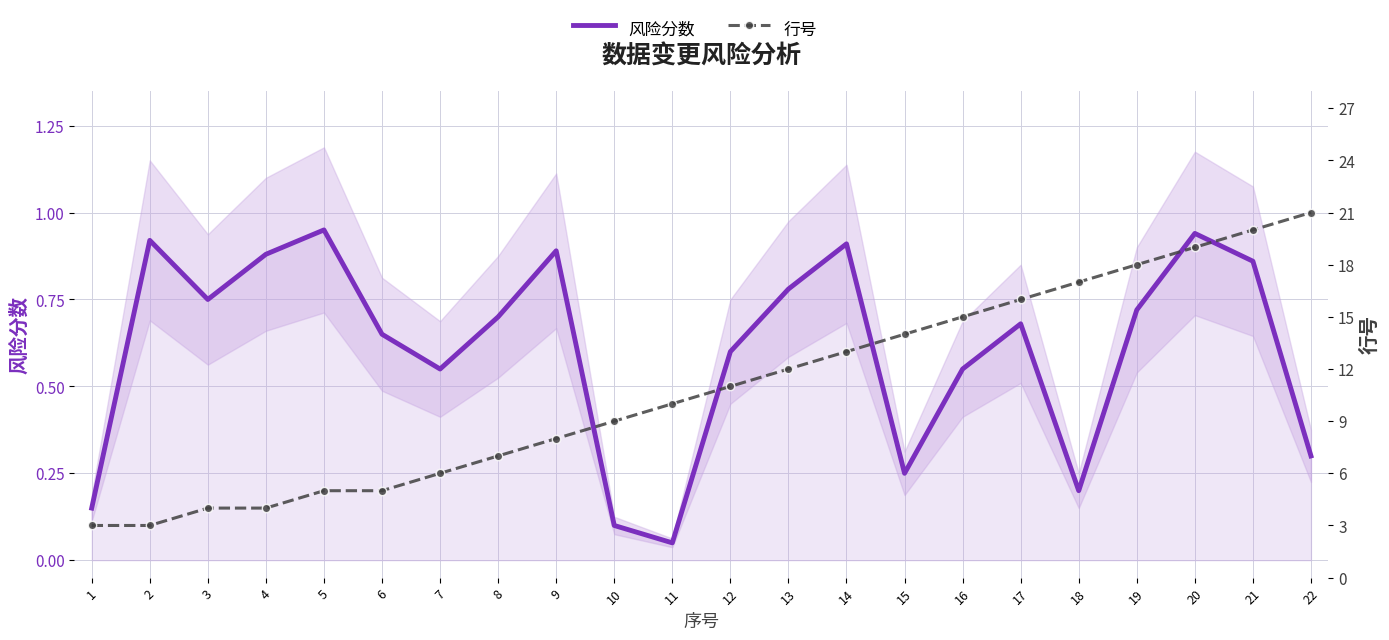

Count the number of data series in this chart.

2